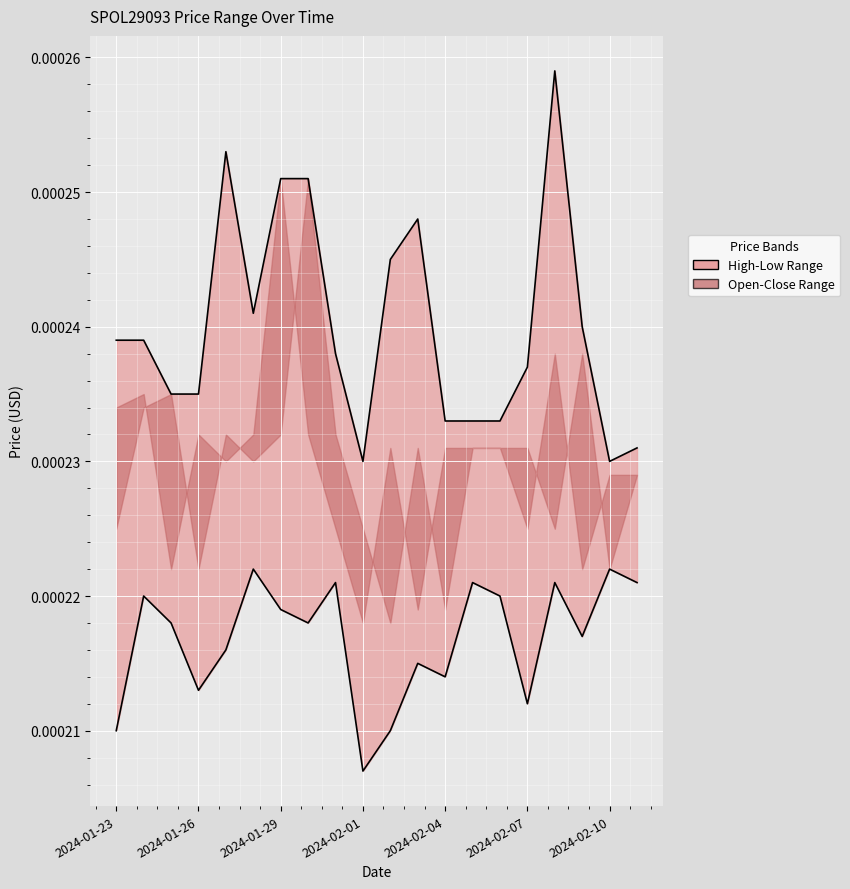

True or false: HIGH_PRICE and LOW_PRICE intersect in this chart.

False